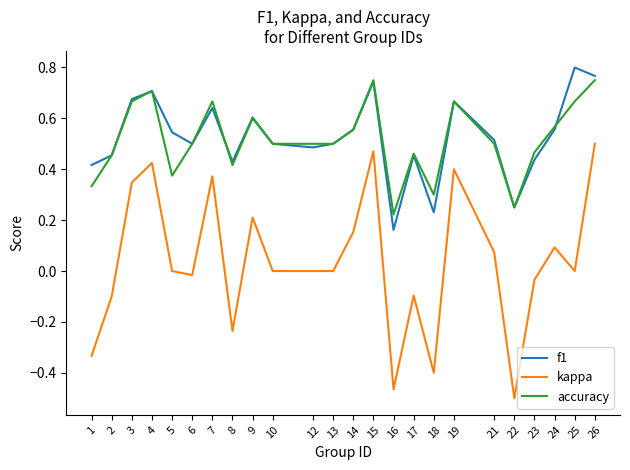

Is the value of accuracy at 22 greater than the value of kappa at 5?

Yes